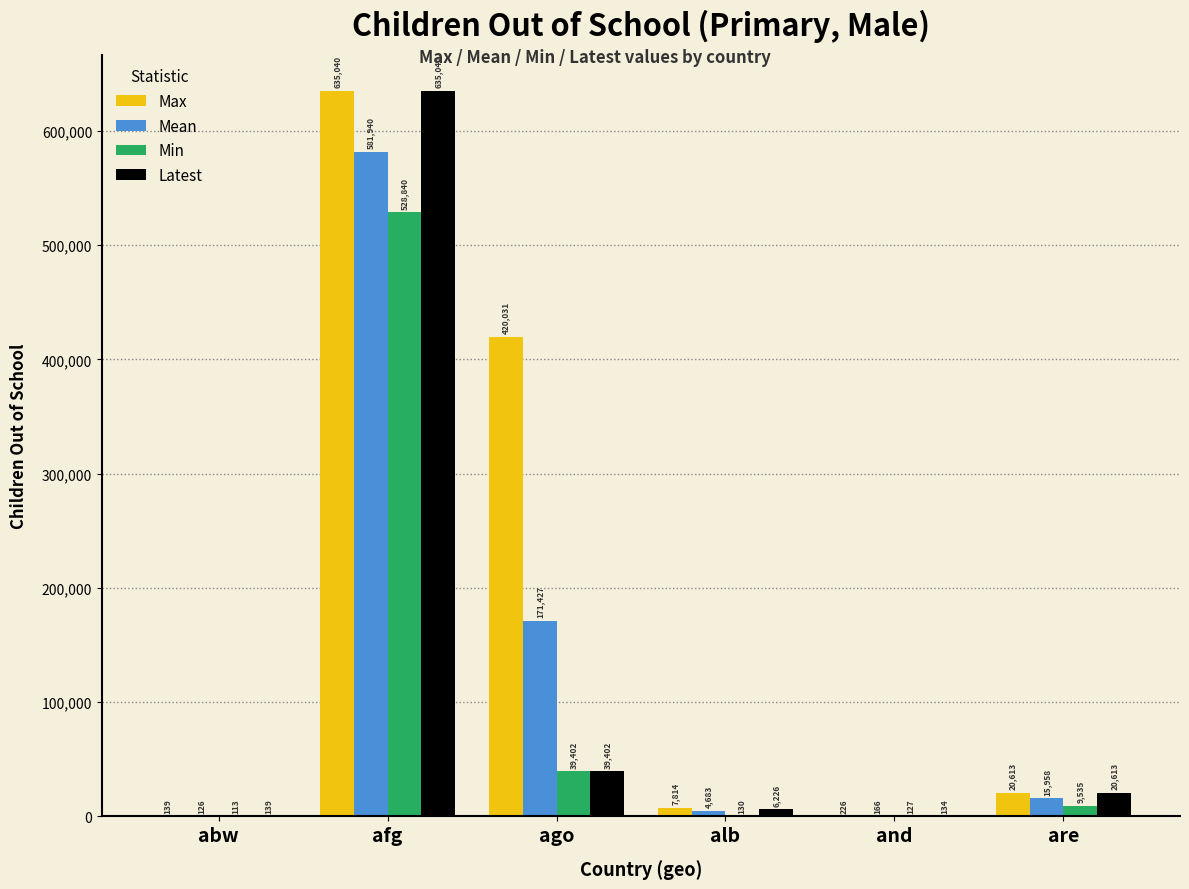

What is the difference between the Mean values at abw and and?

40